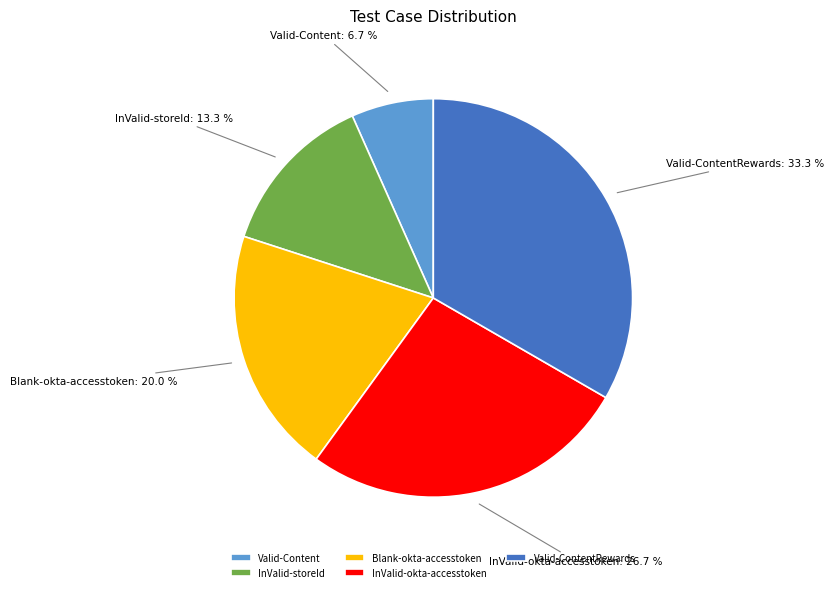

What portion of the pie excludes InValid-storeId?

86.7%